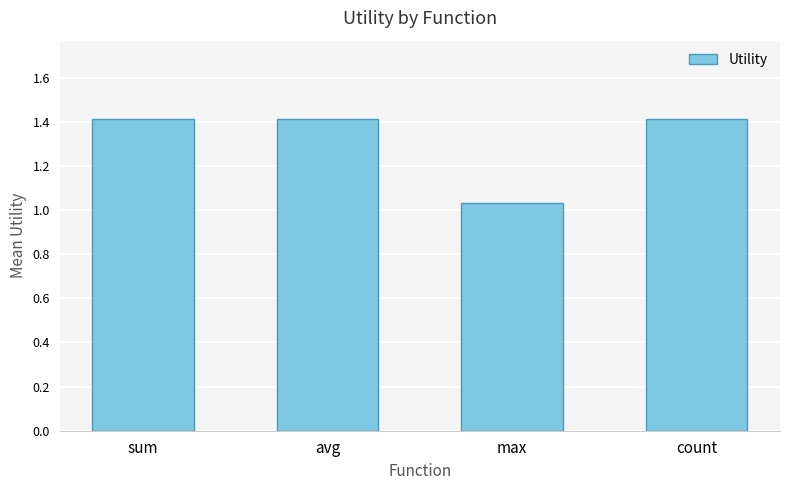

How many bars are there in total?

4